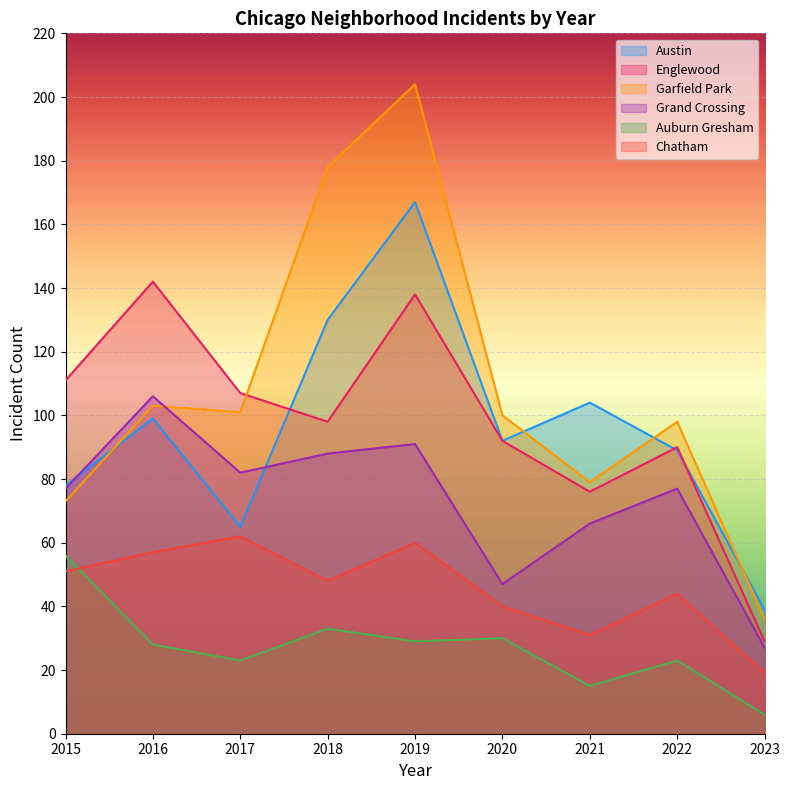

What is the difference between the second highest and second lowest values in the Austin series?

65